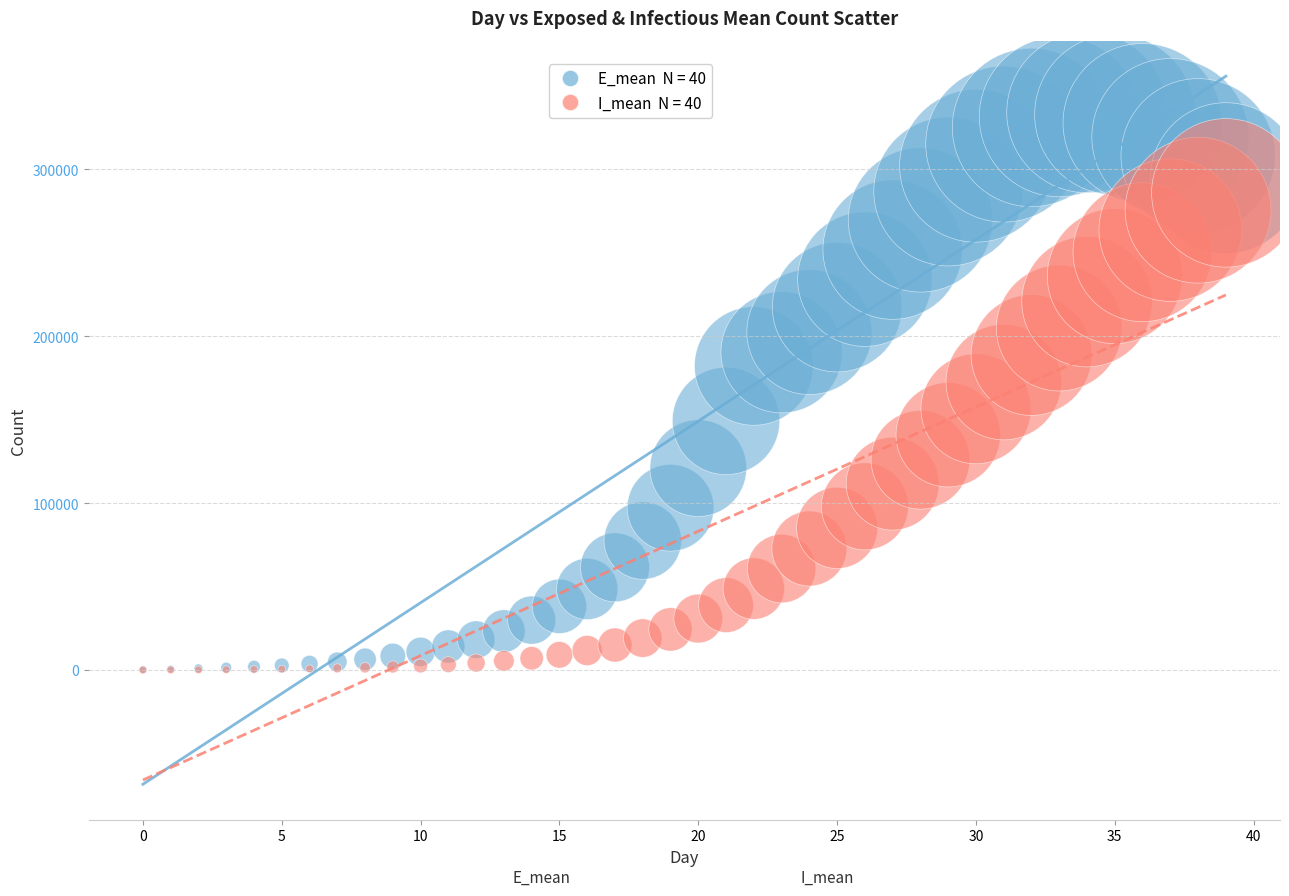

Across all series, what Y value is closest to 167034?

172489.1